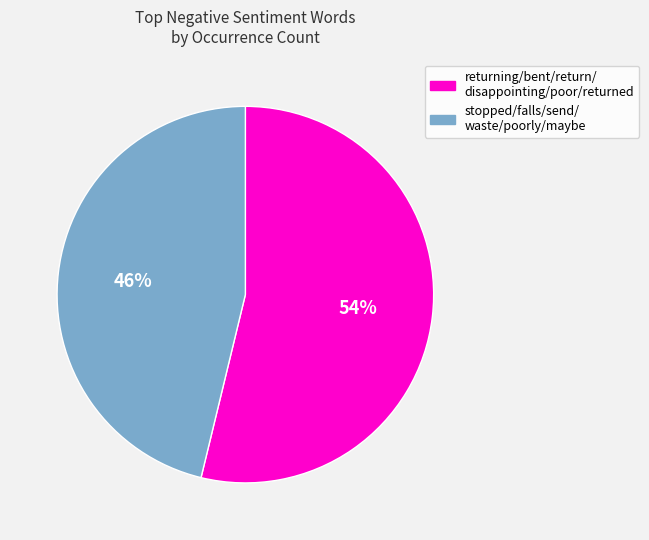

Is there any slice that represents more than half of the pie?

Yes